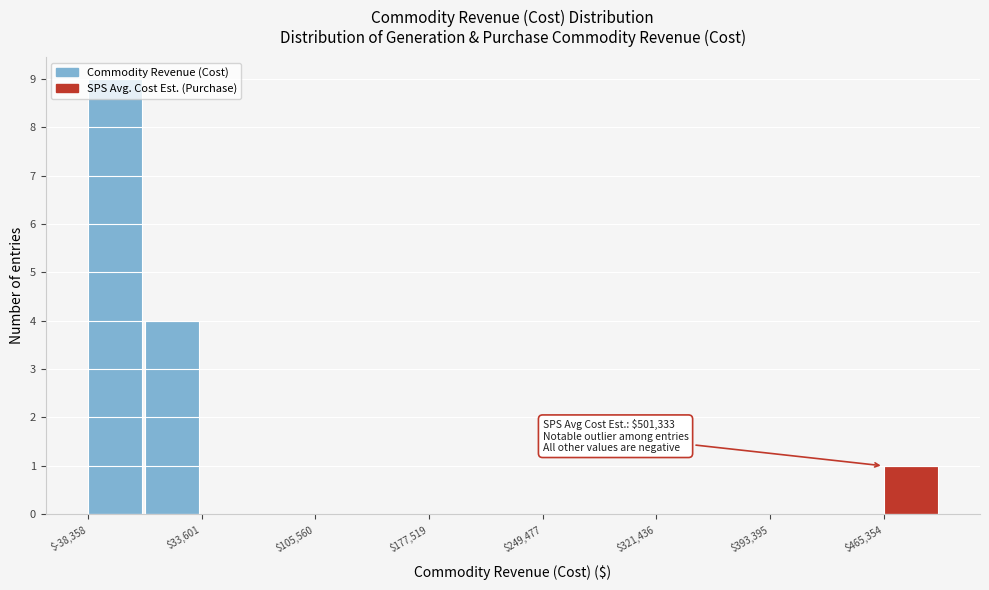

Around what value on the x-axis is the tallest bar? Give the approximate position of its centre, as read against the axis.

-20000